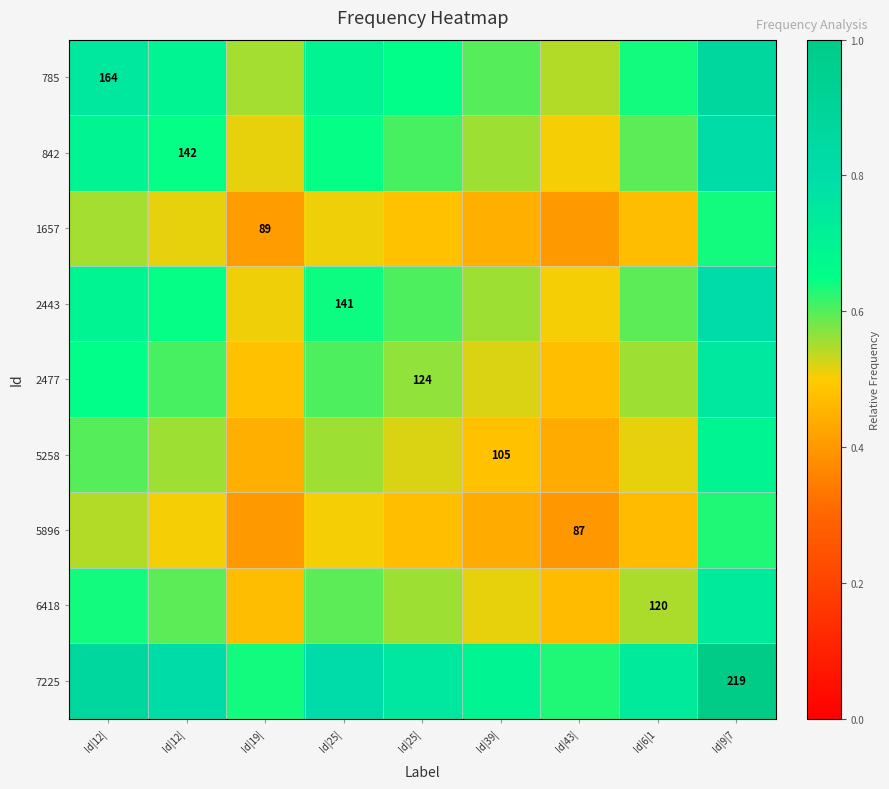

What is the total value across all series at Id|25|?

5.6